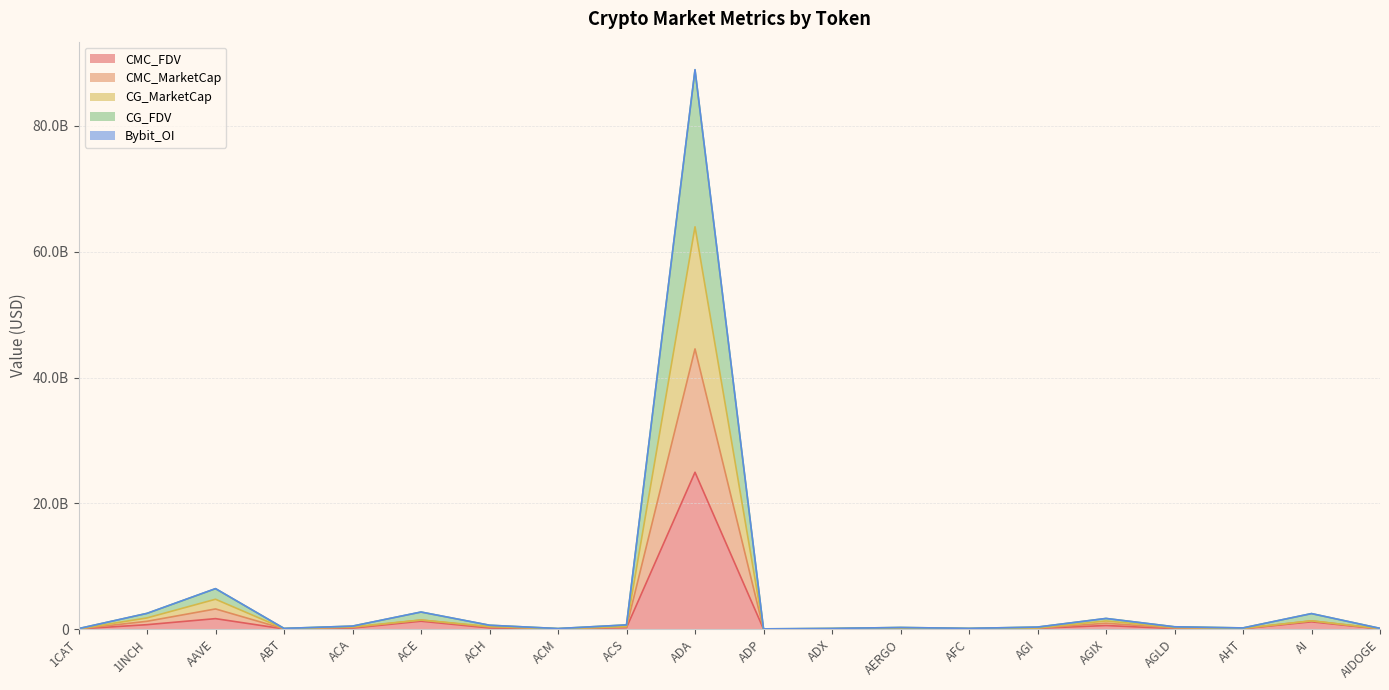

True or false: Bybit_OI and CG_FDV cross at least once.

False